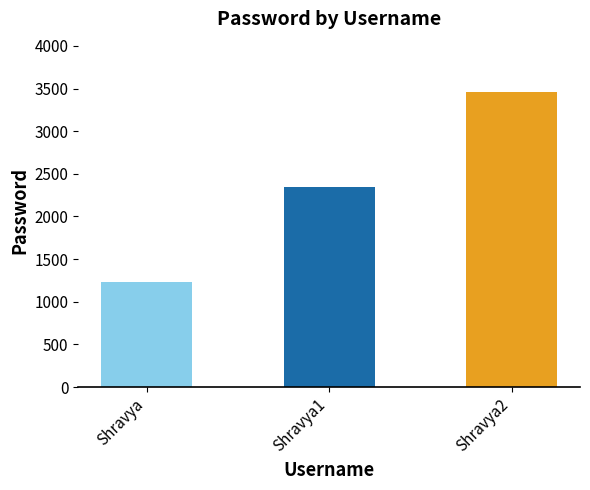

Does the chart contain stacked bars?

No